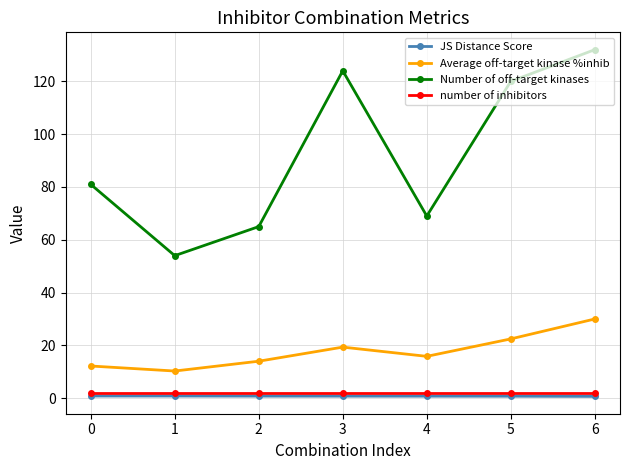

The Average off-target kinase %inhib series shows 14.0 at 2. True or false?

True